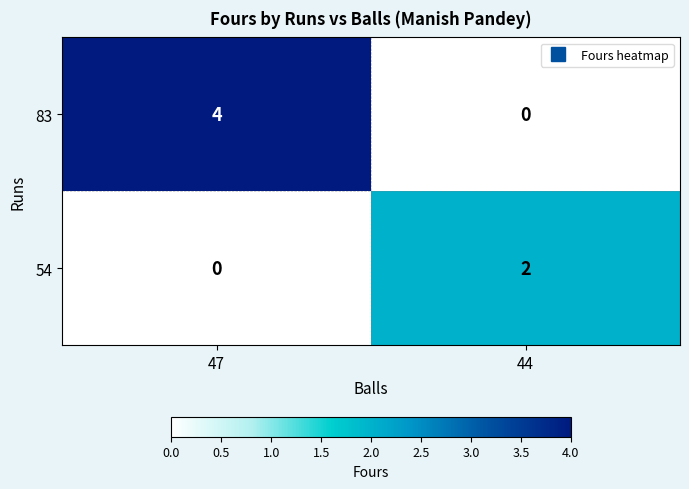

At which category is the sum across all series the highest?

47